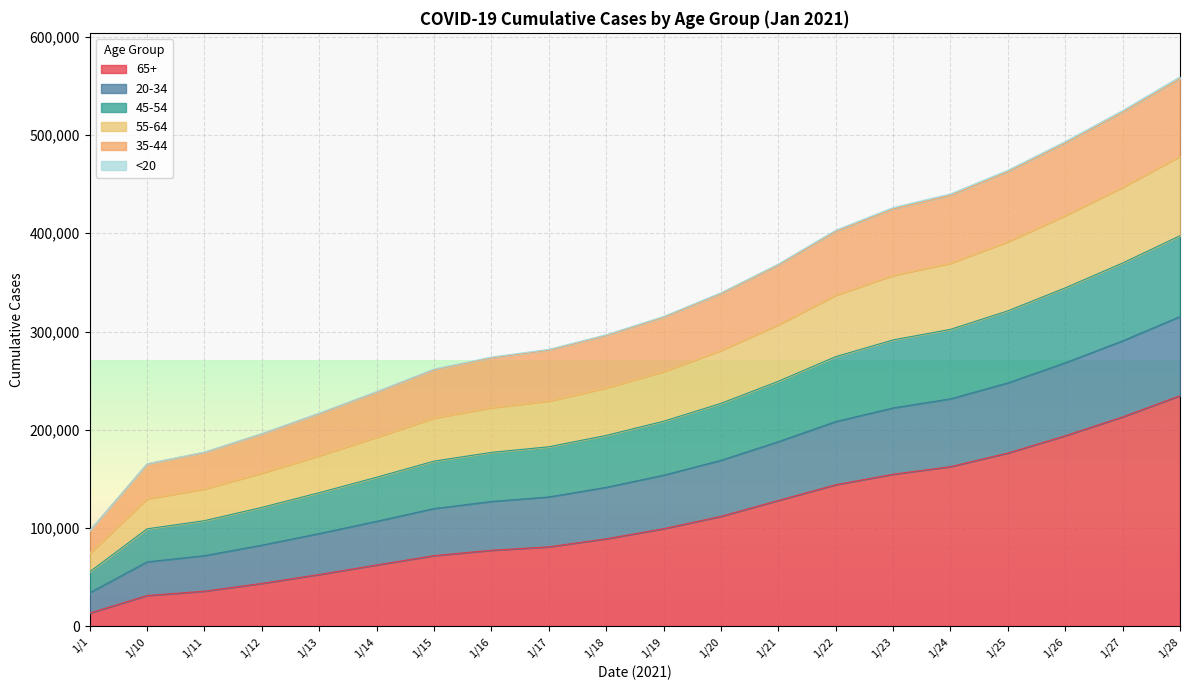

What is the total value across all series at 1/12?

196384